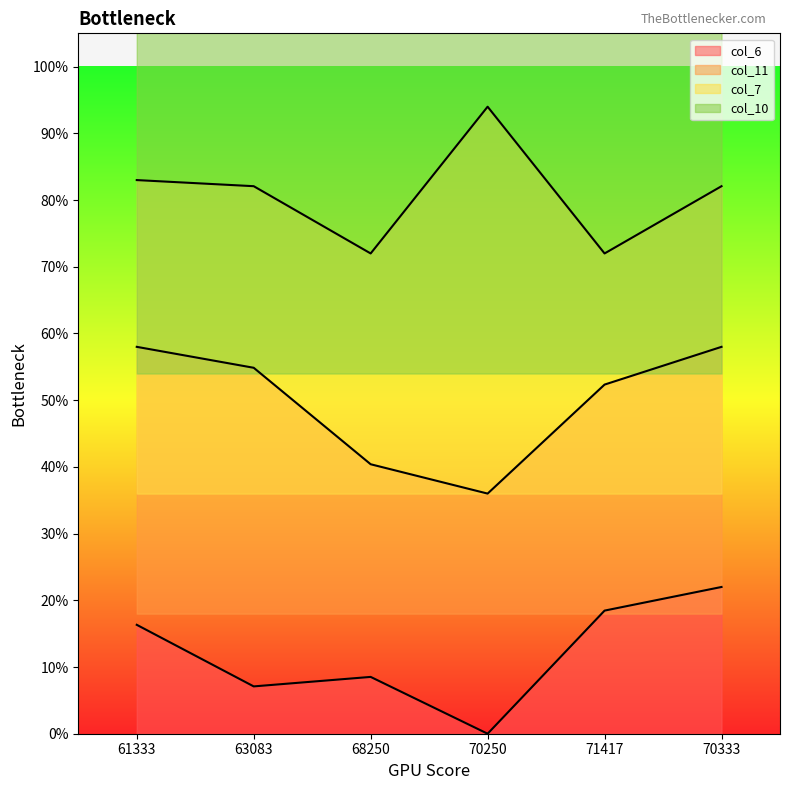

What is the difference between the col_10 values at 70333 and 68250?

0.1